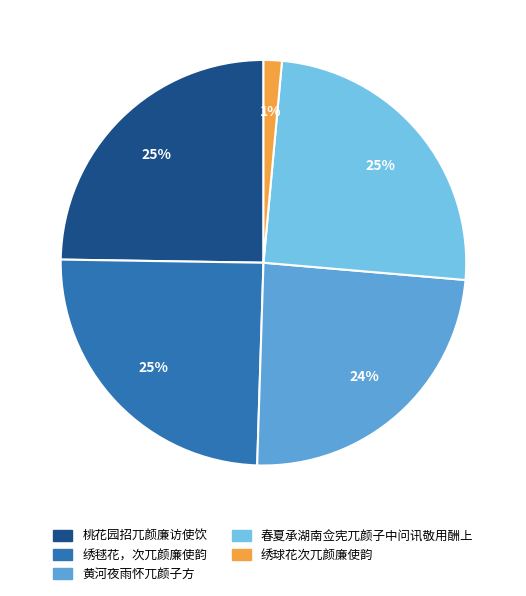

True or false: 绣毬花，次兀颜廉使韵 accounts for 25% of the total.

True